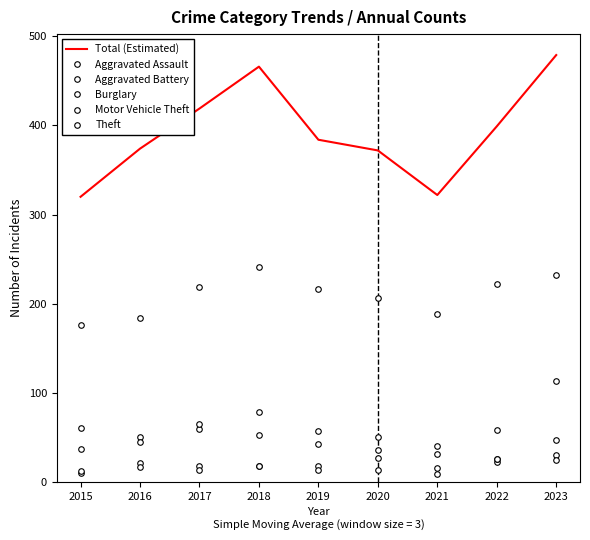

What is the minimum value shown in the chart?

9